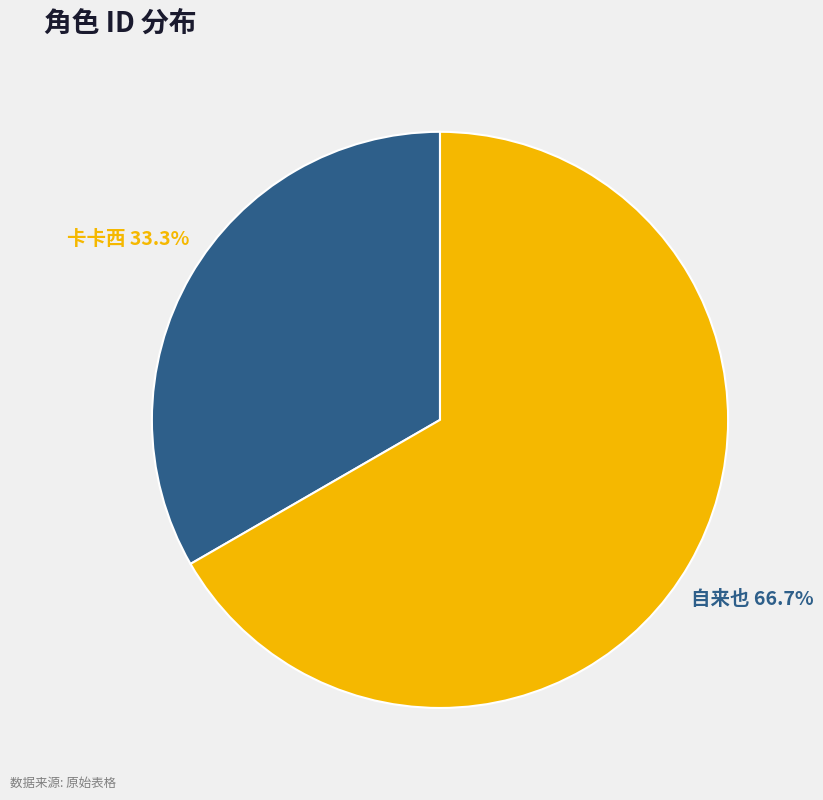

To the nearest percent, what is the difference between the 卡卡西 and 自来也 slice percentages?

33%